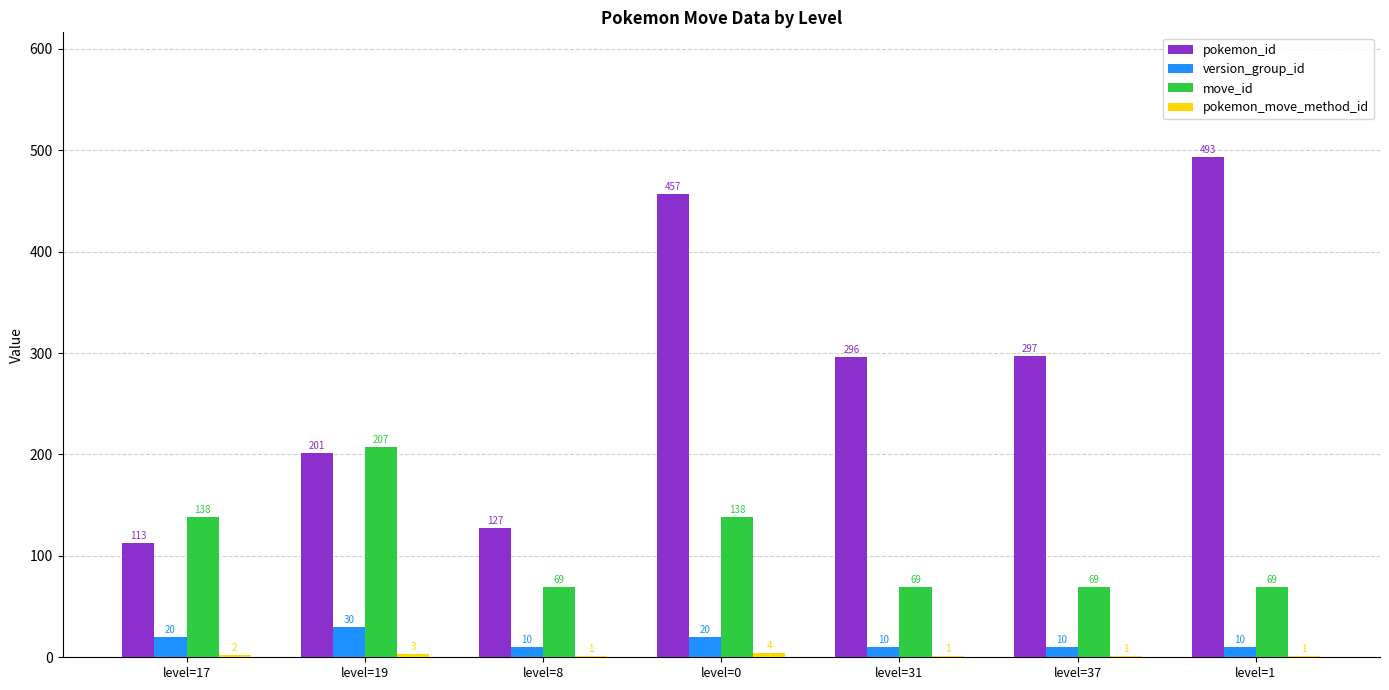

Is it true that version_group_id equals 30 at level=19?

True